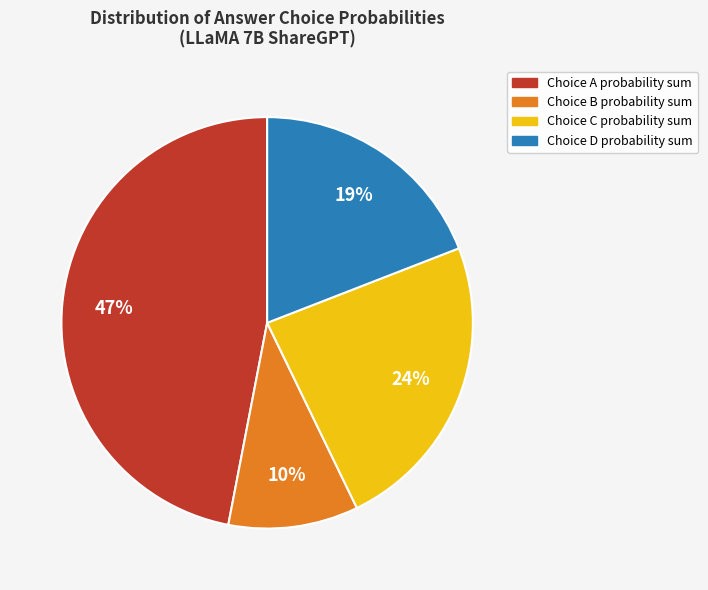

Does any single category account for the majority?

No